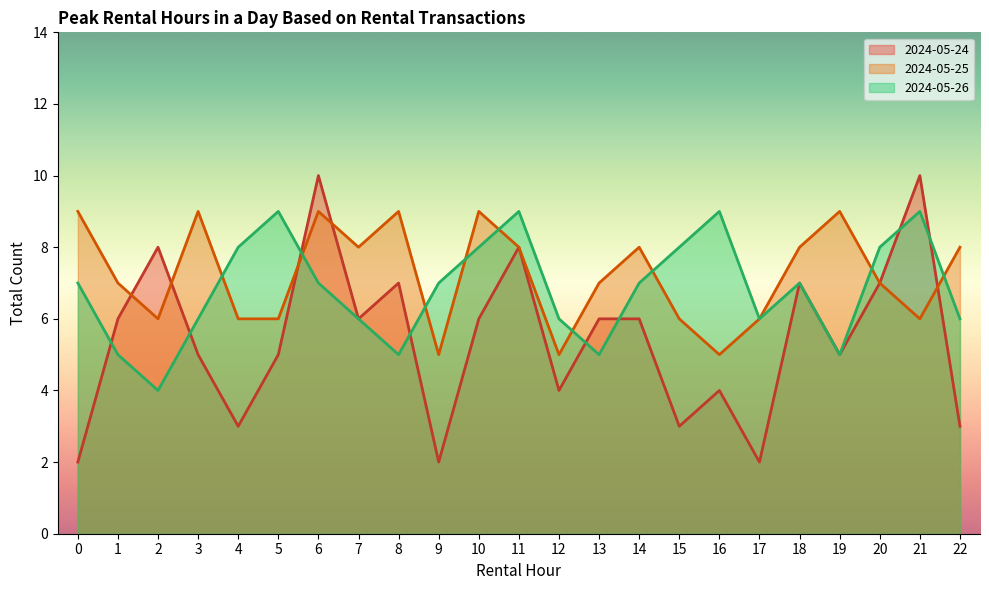

At which category does total_count reach its first local peak?

2